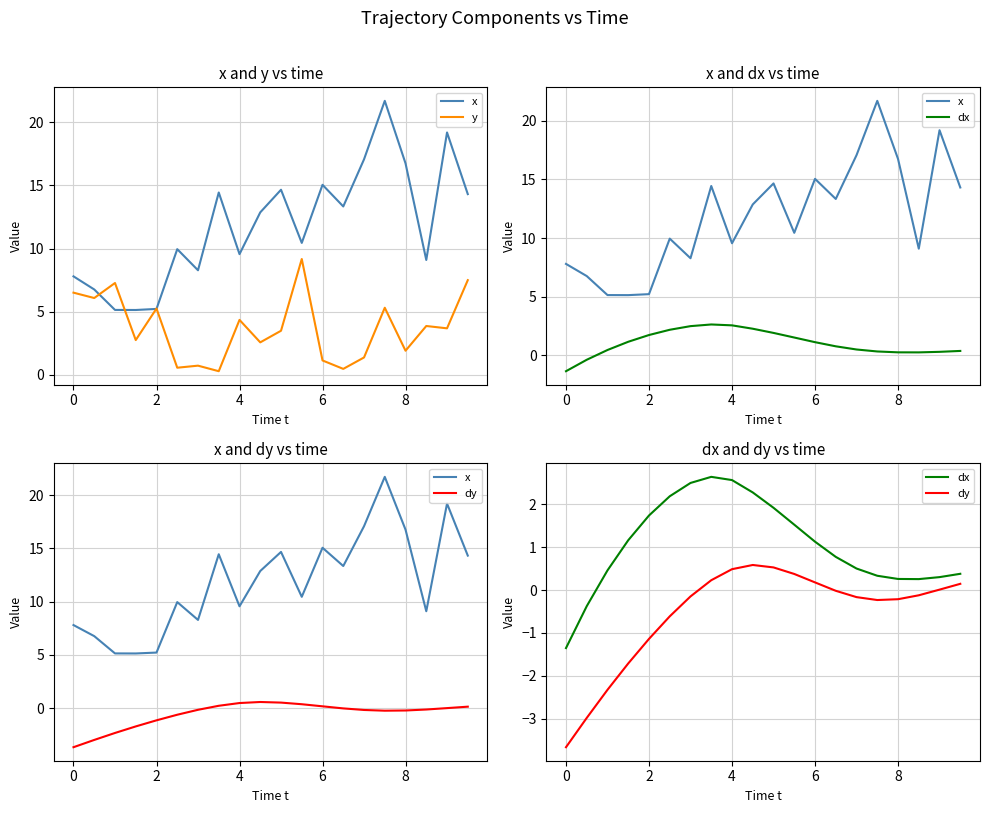

Which series has the largest total across all categories?

x